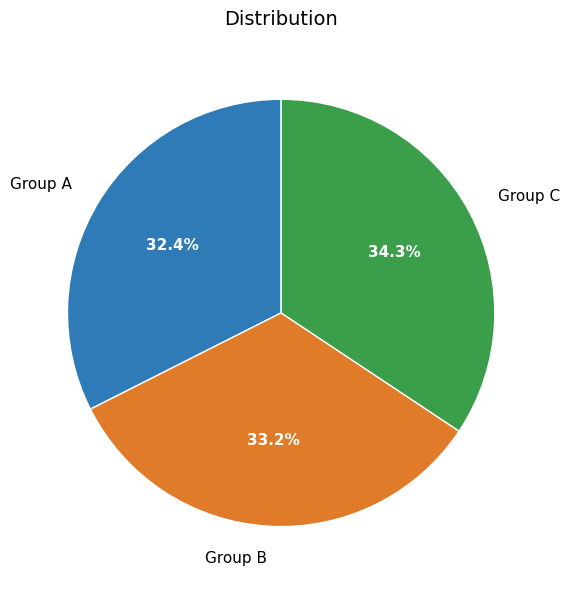

What percentage is NOT represented by Group B?

66.8%